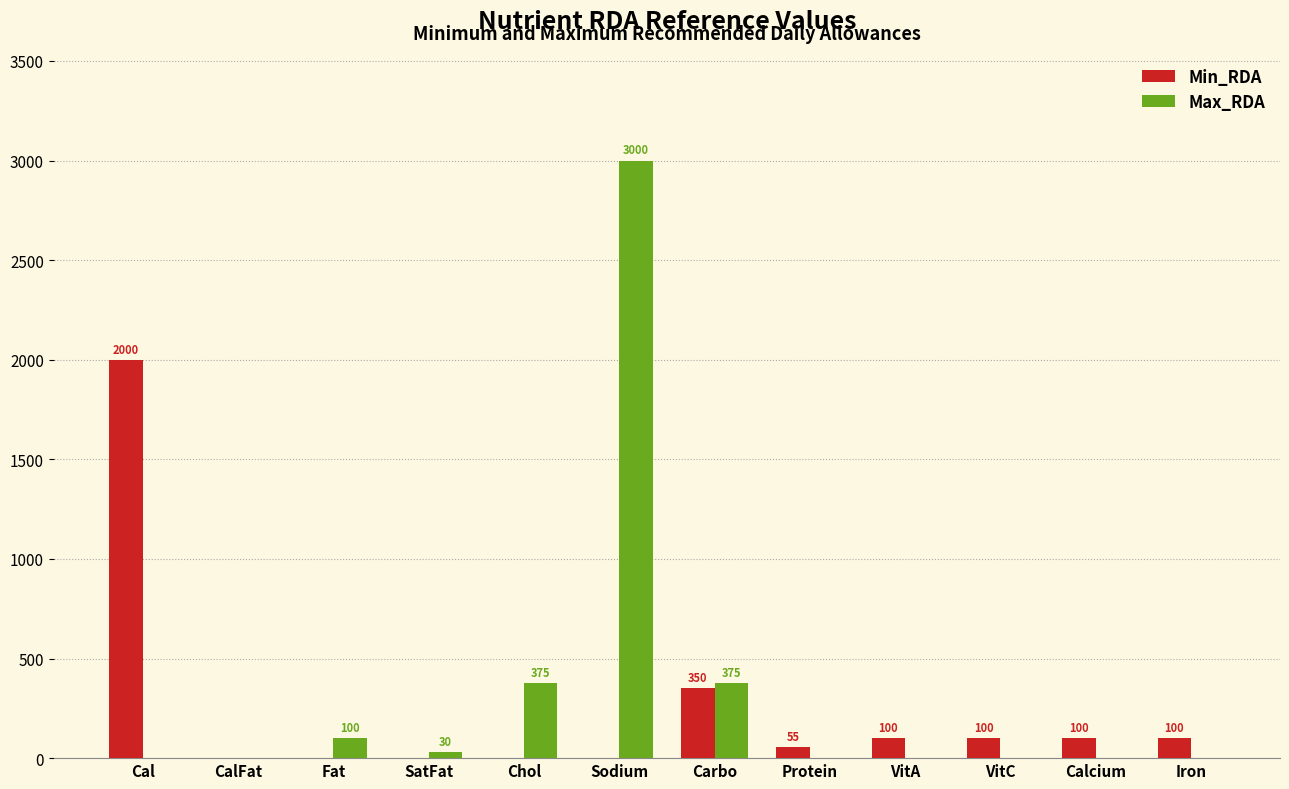

How many groups of bars are there?

12